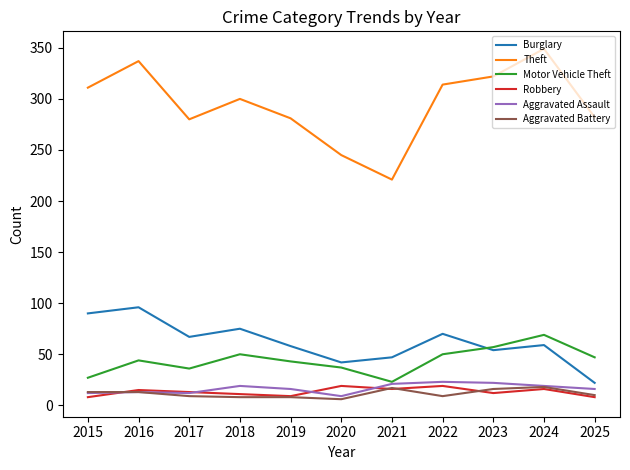

At which label does Motor Vehicle Theft reach its minimum?

2021